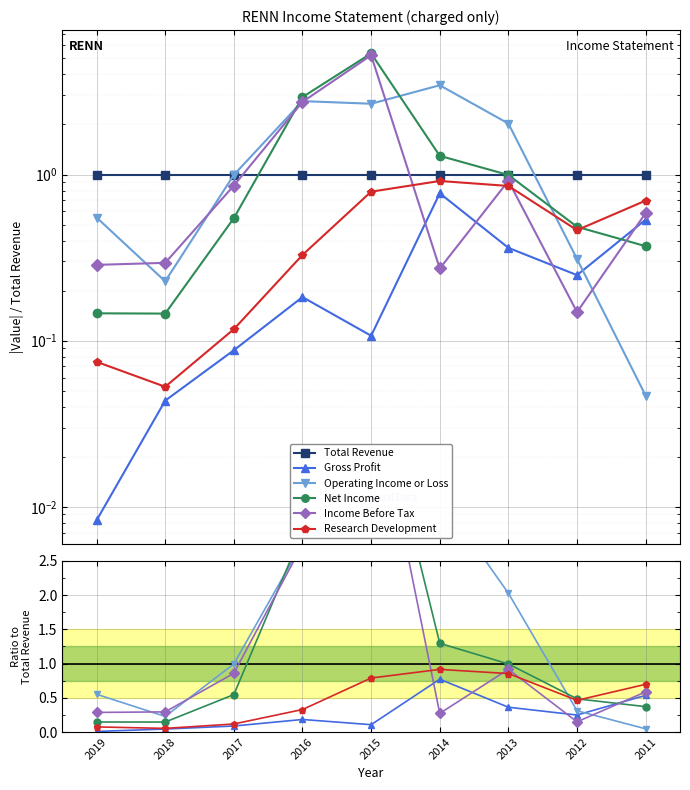

At which category is the sum across all series the highest?

2015